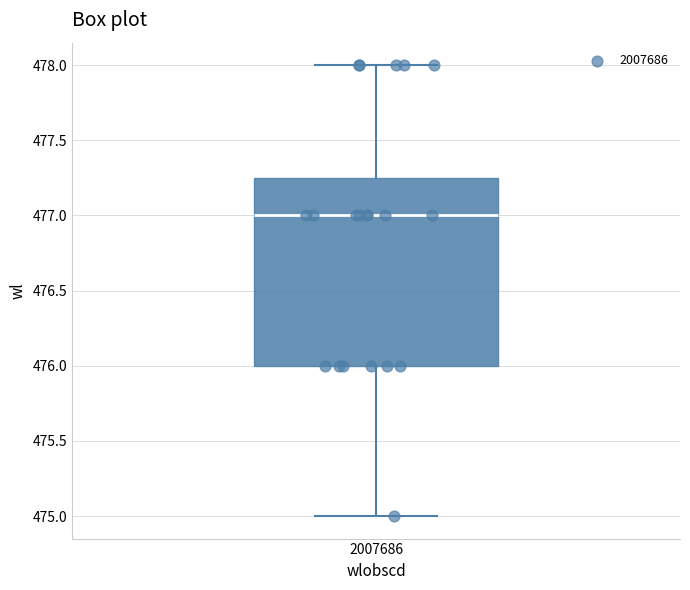

Where does the upper whisker of the box at x = 2007686 end on the y-axis? The values are not printed on the chart, so give them approximately, as read against the axis.

478.00